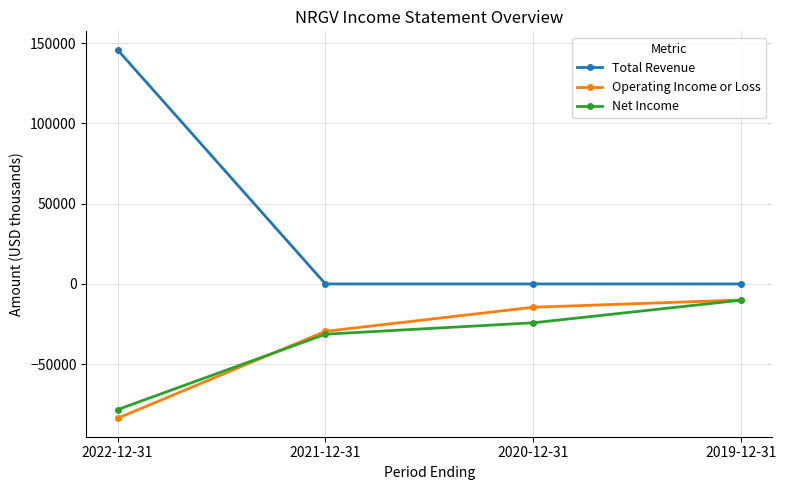

Which series has the widest spread of values?

Total Revenue